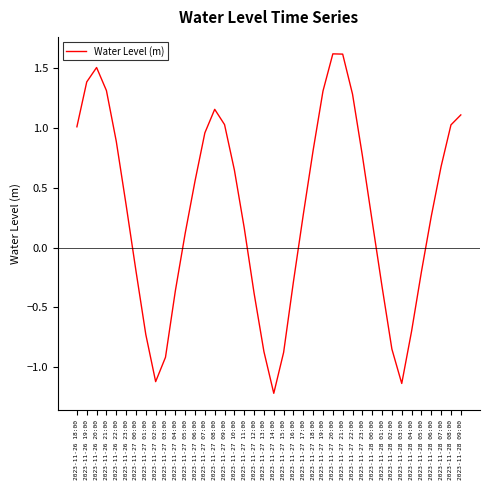

How many lines are shown in the chart?

1